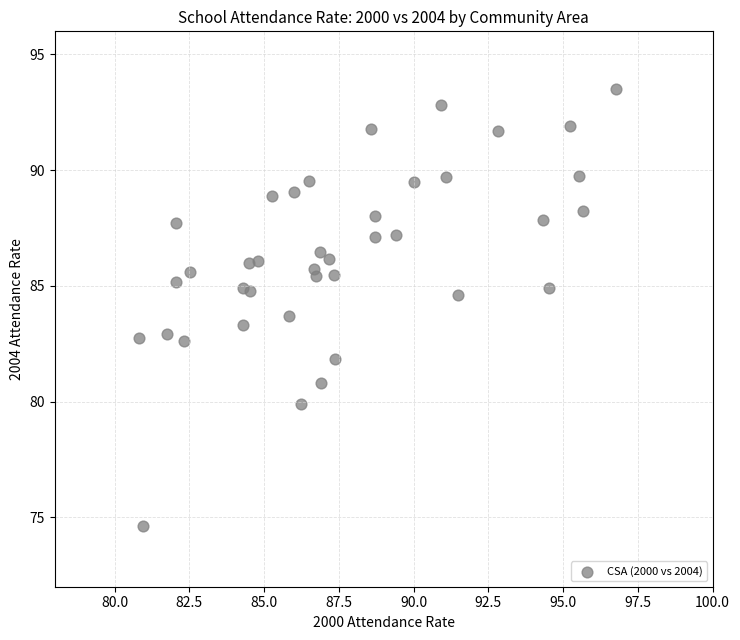

What is the range of Y values (max minus min)?

18.9